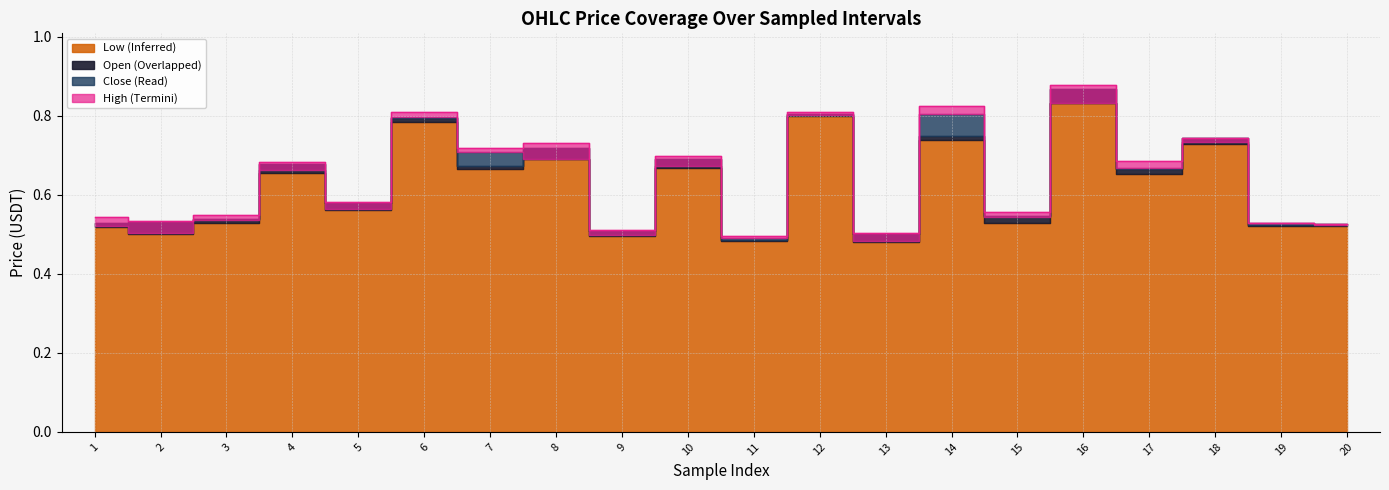

What is the average value of the high series?

0.6